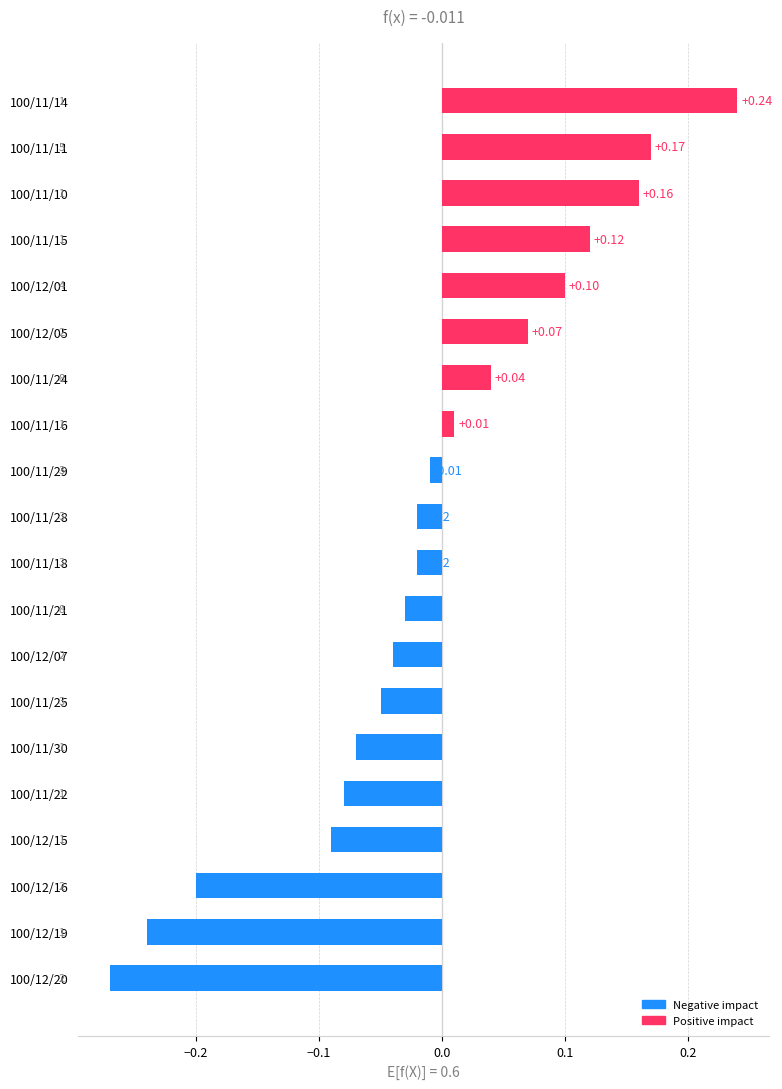

What is the difference between the values at 100/11/14 and 100/11/30?

0.3